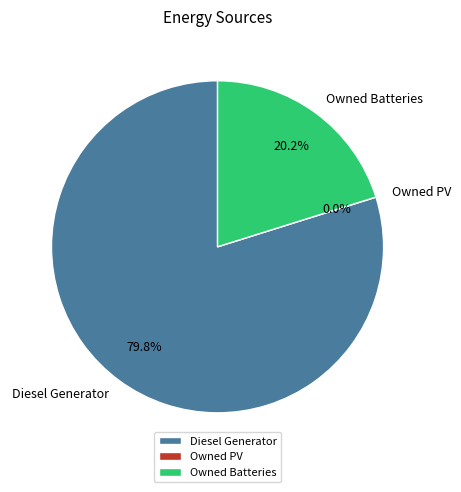

Is the sum of Diesel Generator and Owned PV greater than half?

Yes